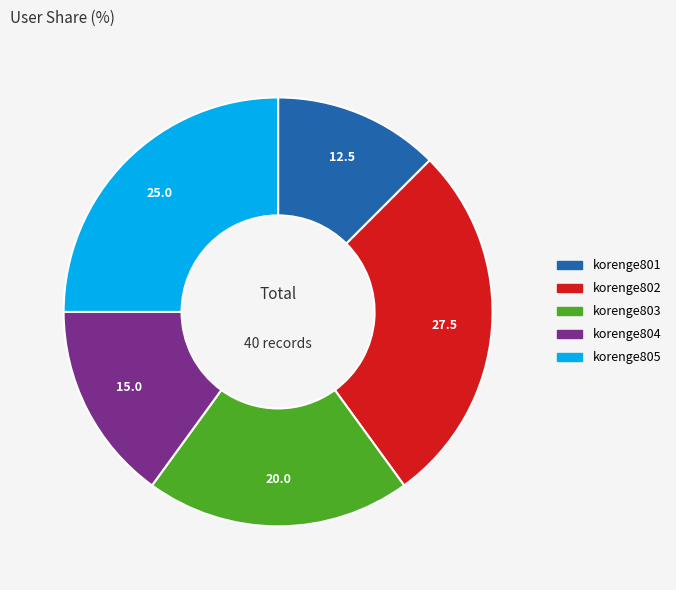

What is the ratio of the value at korenge802 to the value at korenge803?

1.4